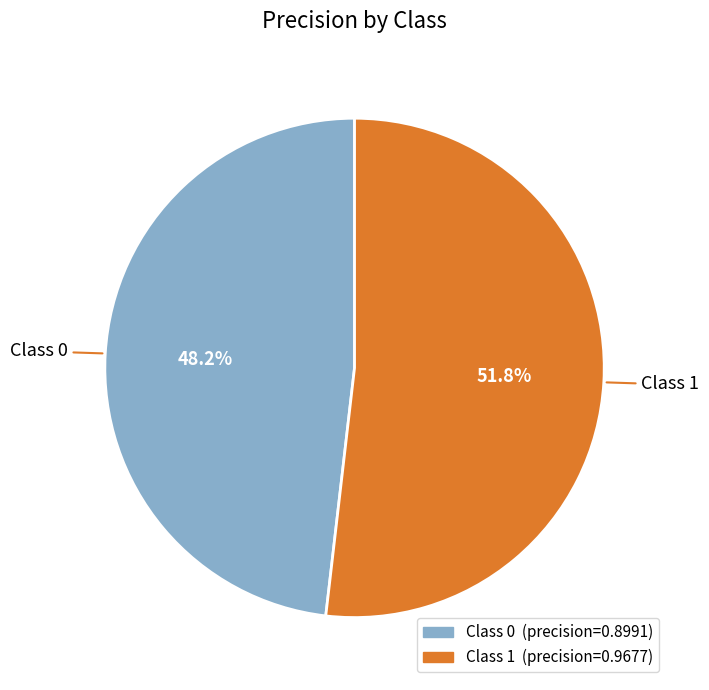

Is there any slice that represents more than half of the pie?

Yes